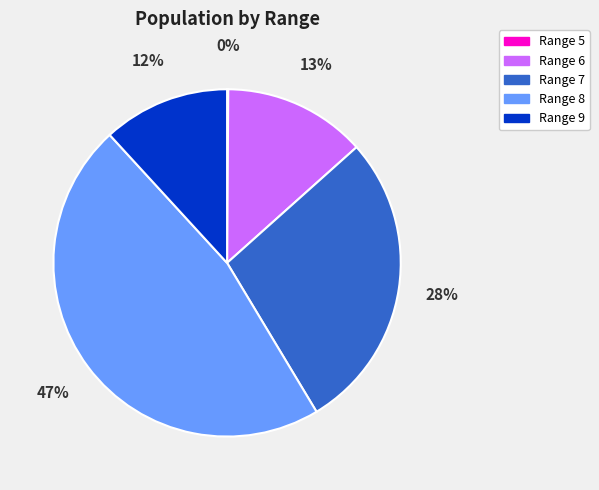

What percentage is the Range 7 slice, to the nearest percent?

28%